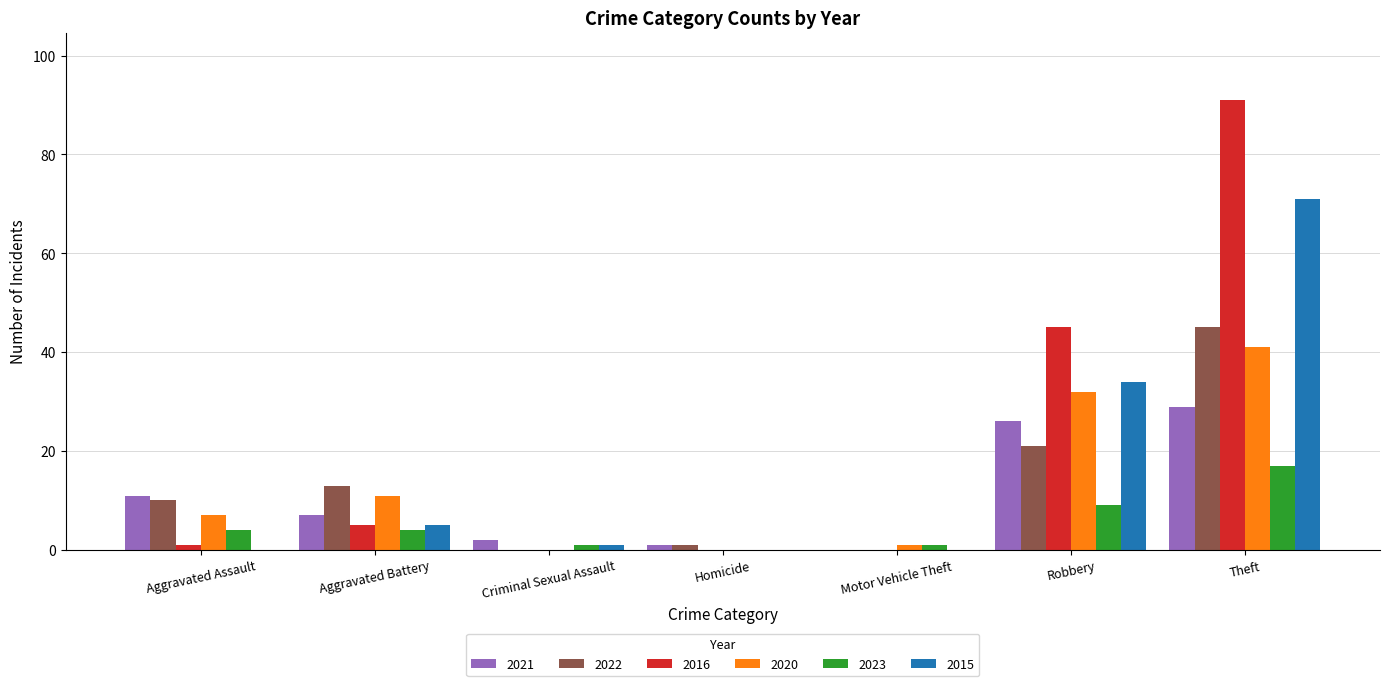

How many categories are shown in the chart?

7